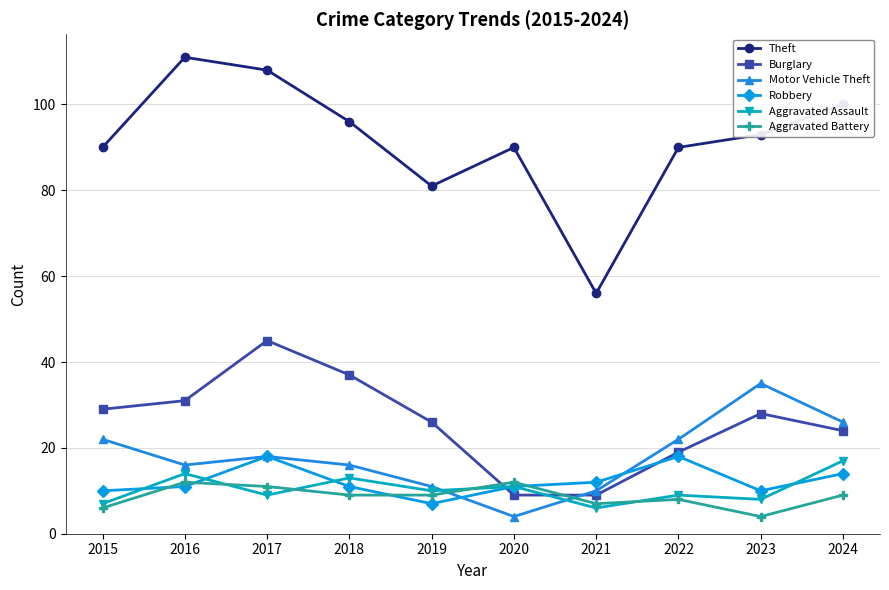

Count the number of categories in the chart.

10